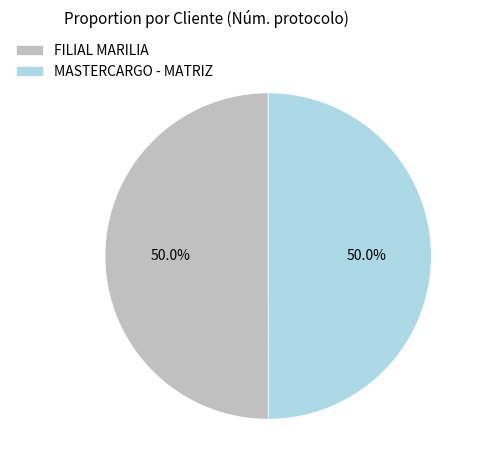

True or false: FILIAL MARILIA accounts for 42% of the total.

False